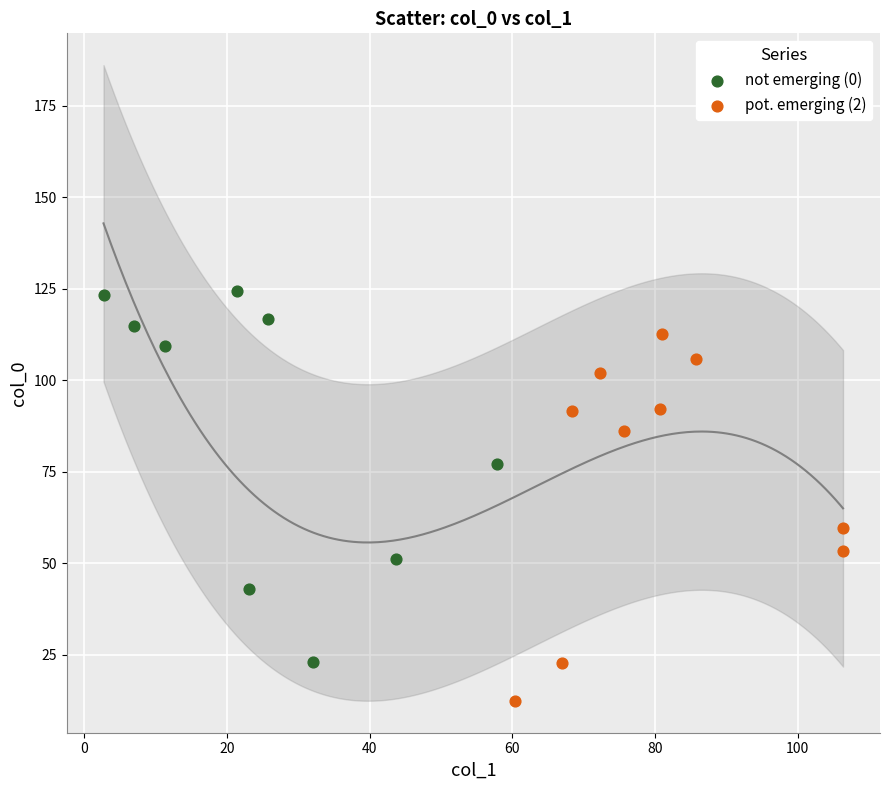

Which series contains the lowest Y value?

pot. emerging (2)